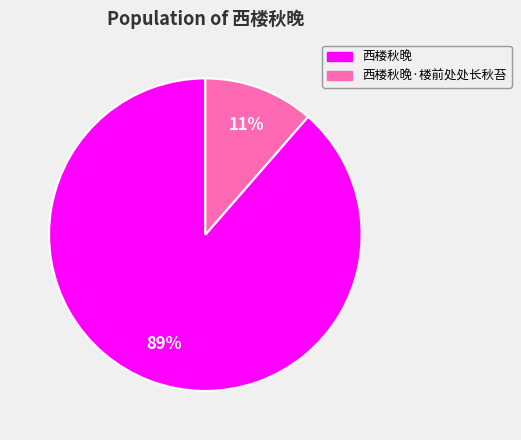

To the nearest percent, what is the average slice percentage?

50%